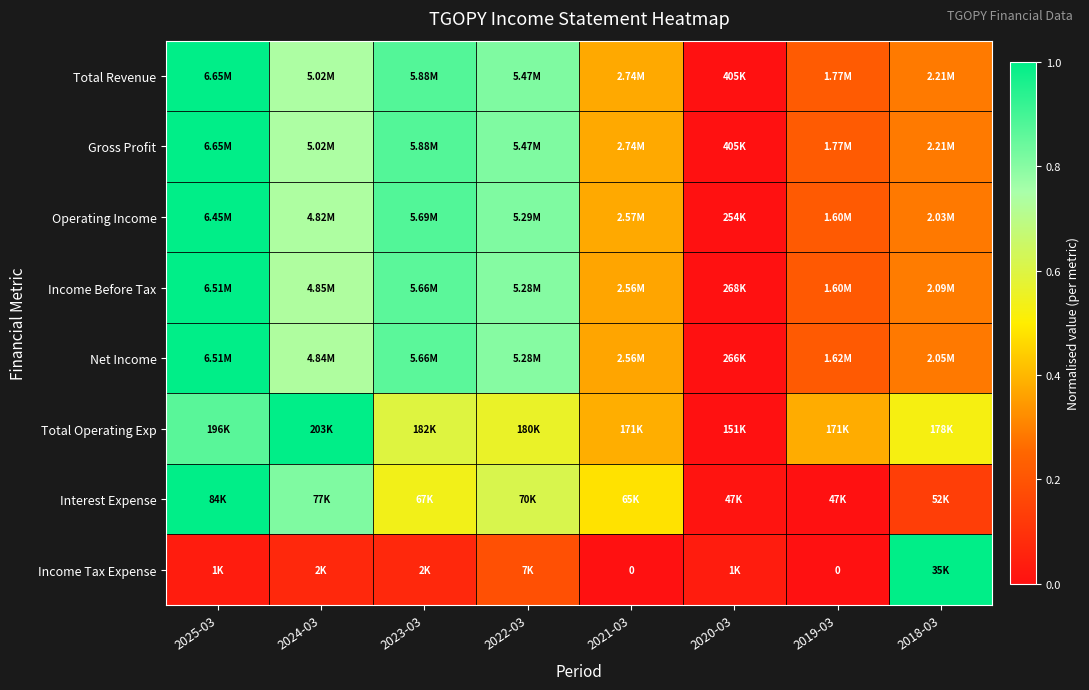

Count the Gross Profit values in the range 0 to 1.

8